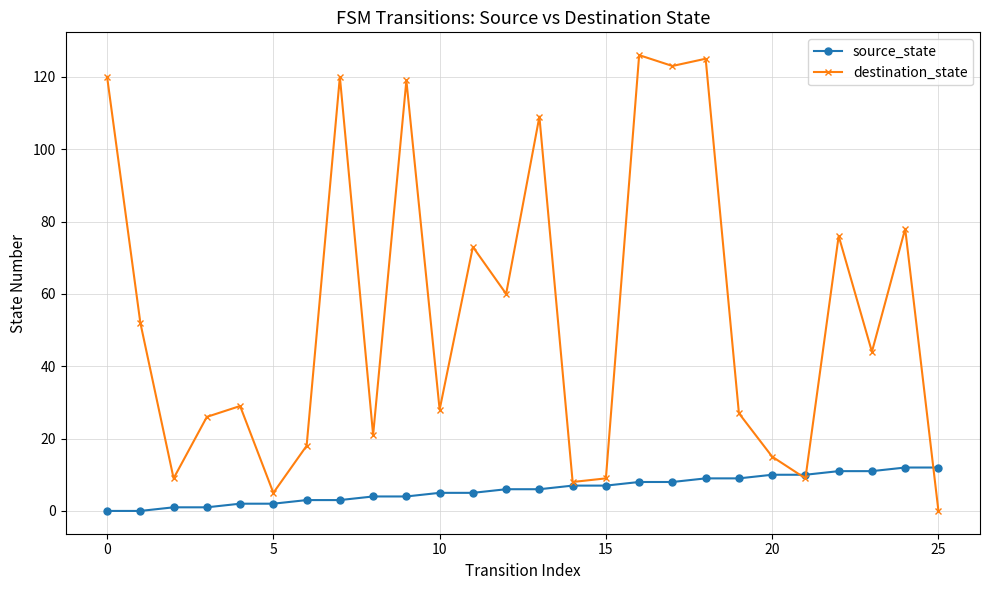

Which series has the widest spread of values?

destination_state